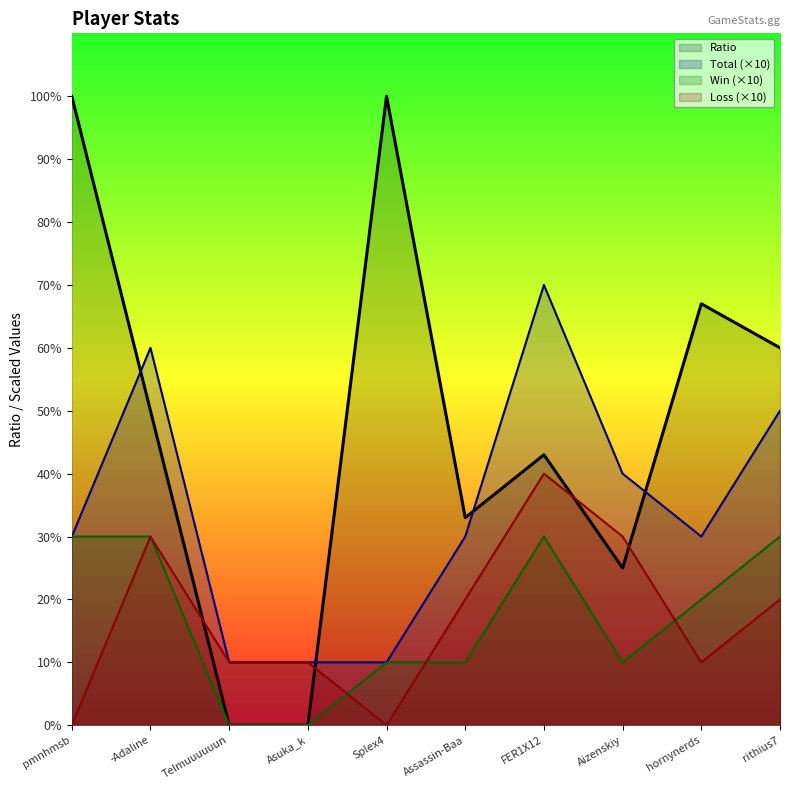

What is the difference between the Win values at pmnhmsb and hornynerds?

10